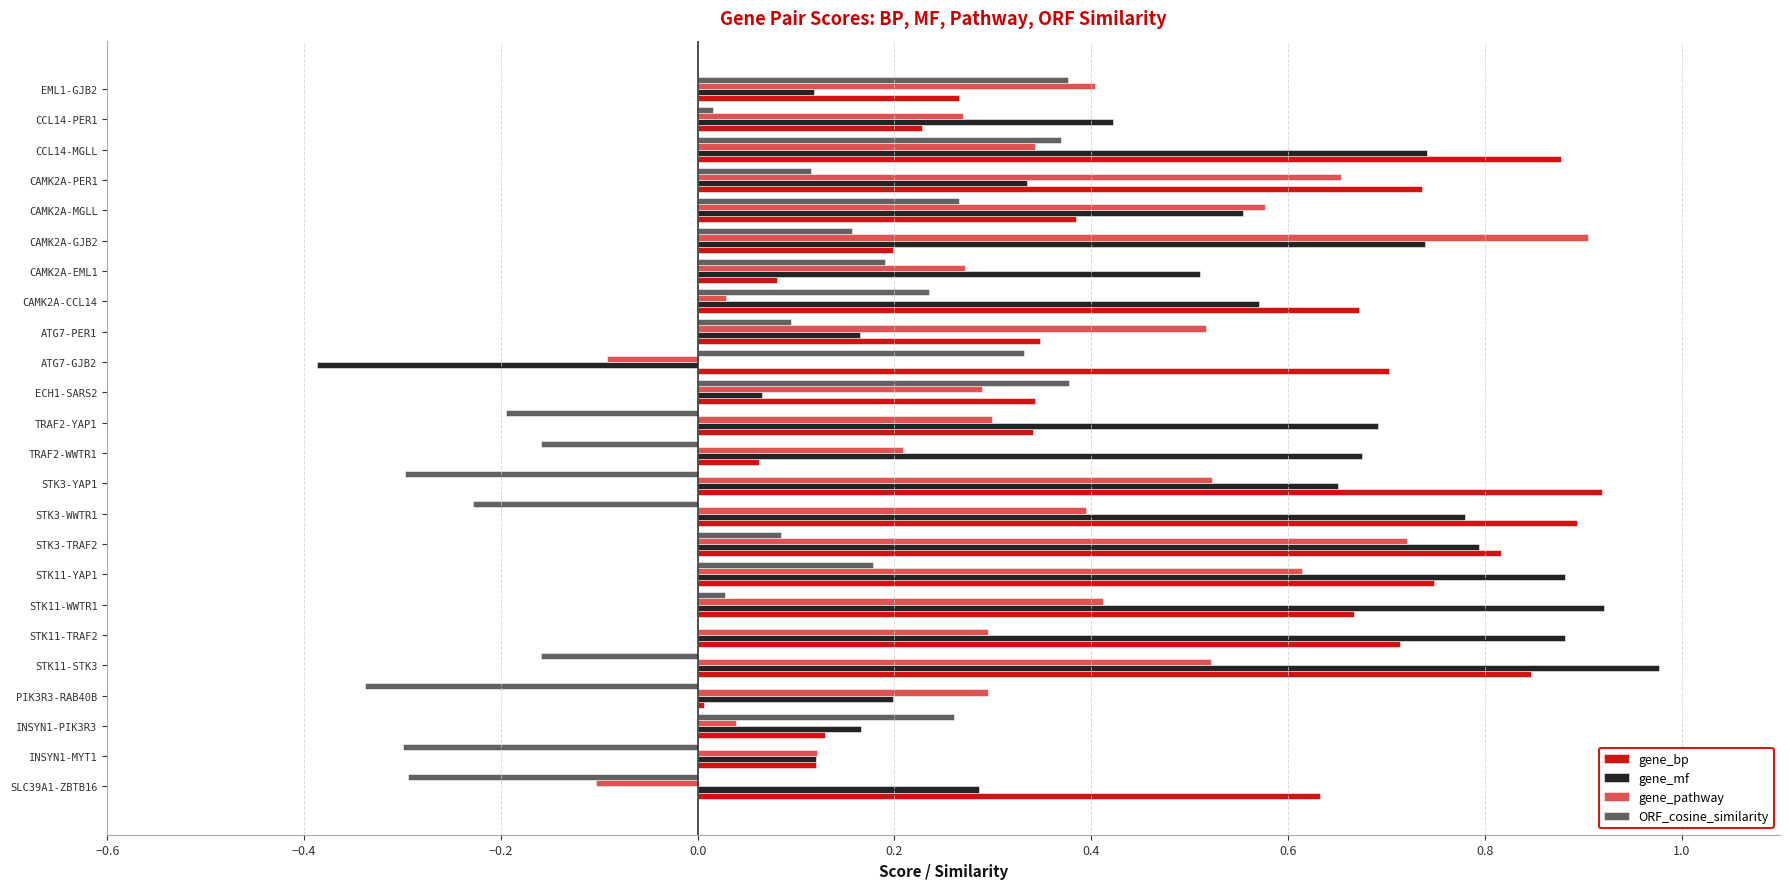

The gene_mf series shows 0.1 at ATG7-PER1. True or false?

False